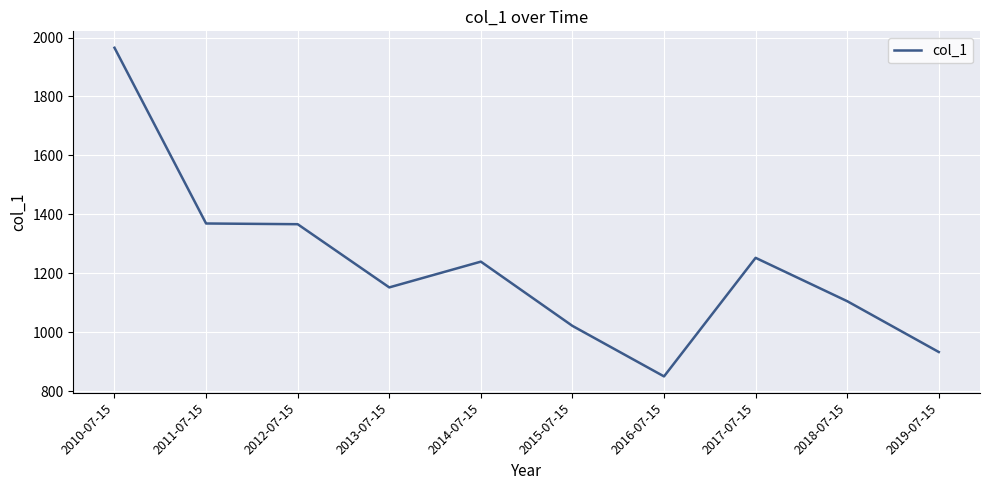

True or false: there are more than 1 points higher than both neighbors.

True